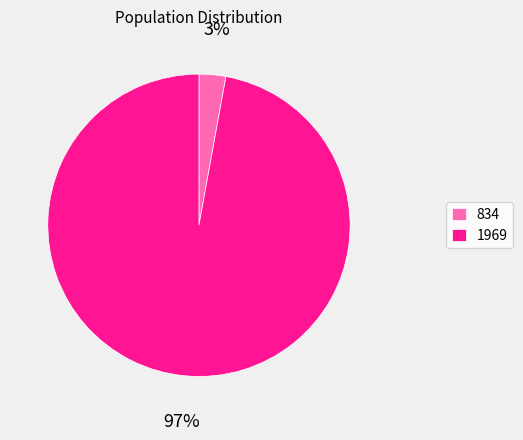

To the nearest percent, what is the combined percentage of 834 and 1969?

100%